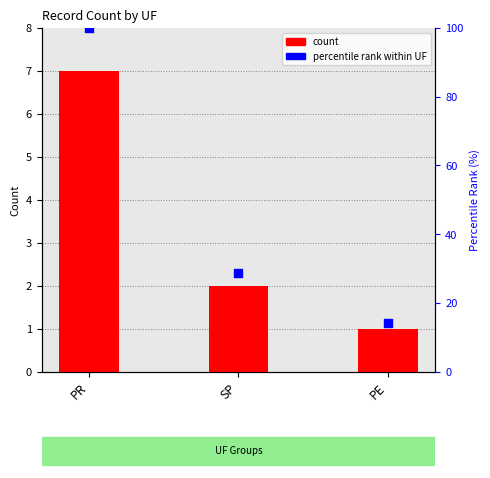

What is the change in value from PR to PE?

-85.7